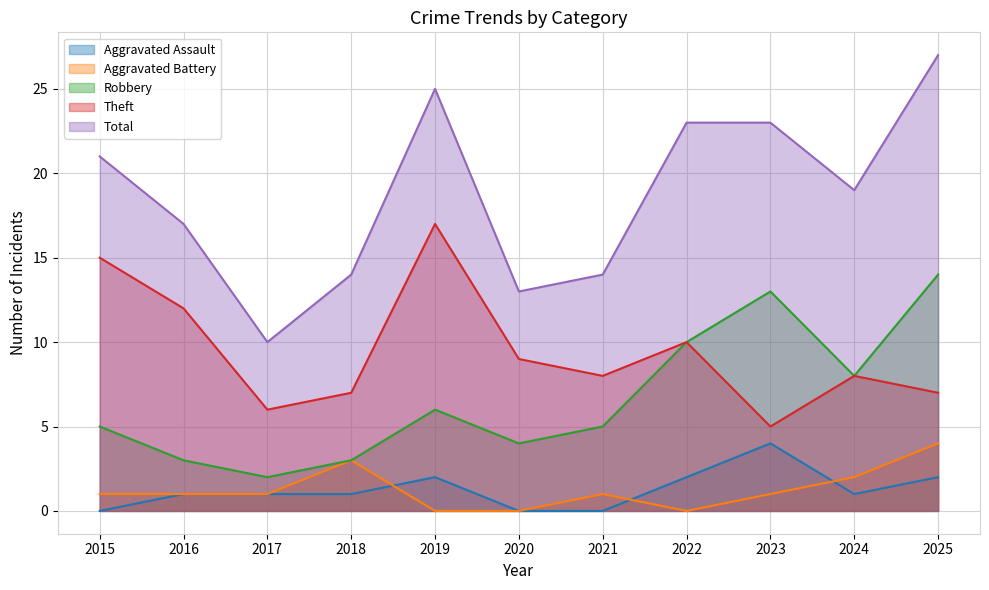

What is the difference between the highest and lowest values at 2024?

18